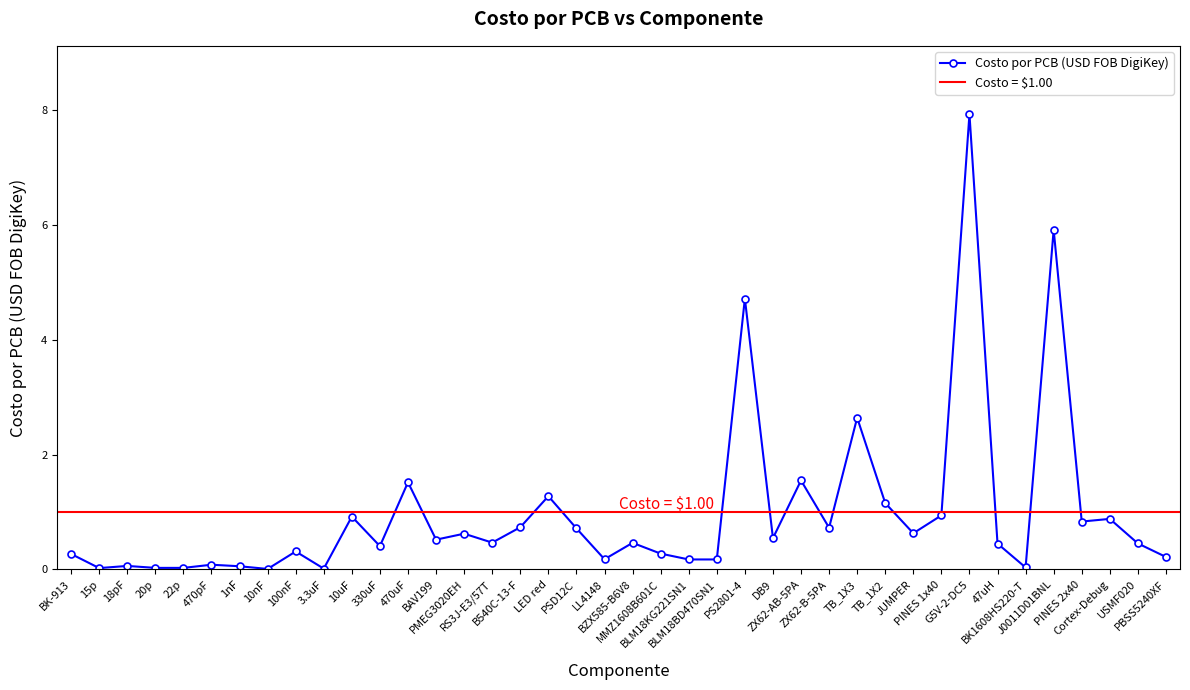

What is the change in value from 22p to BAV199?

+0.5